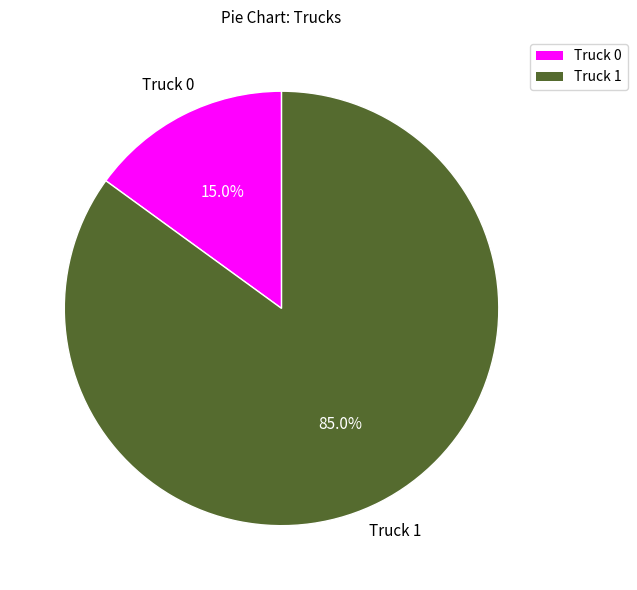

What percentage is the Truck 1 slice, to the nearest percent?

85%